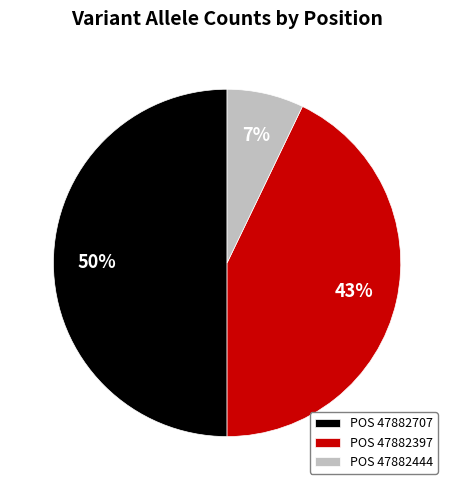

To the nearest percent, what is the difference between the largest and smallest slice percentages?

43%